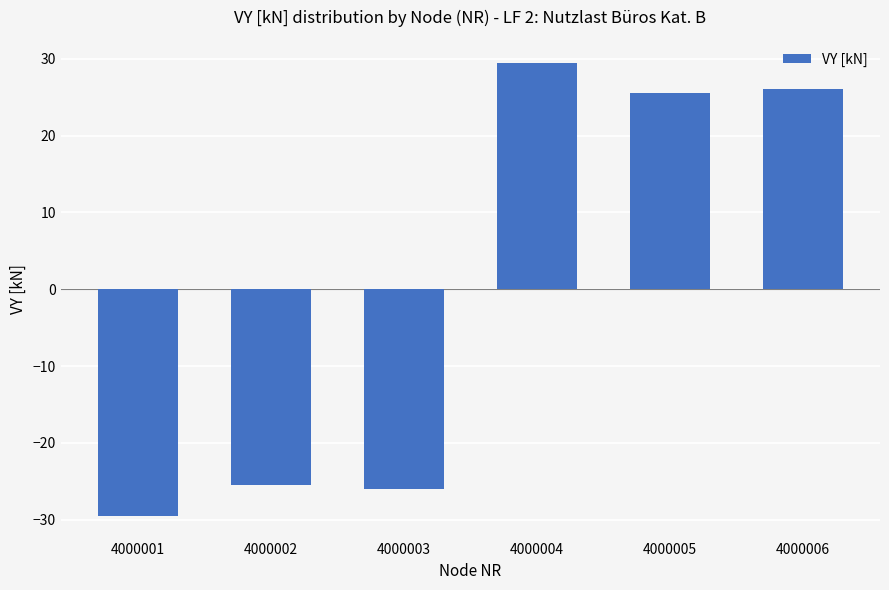

What is the difference between the second highest and second lowest values?

52.1